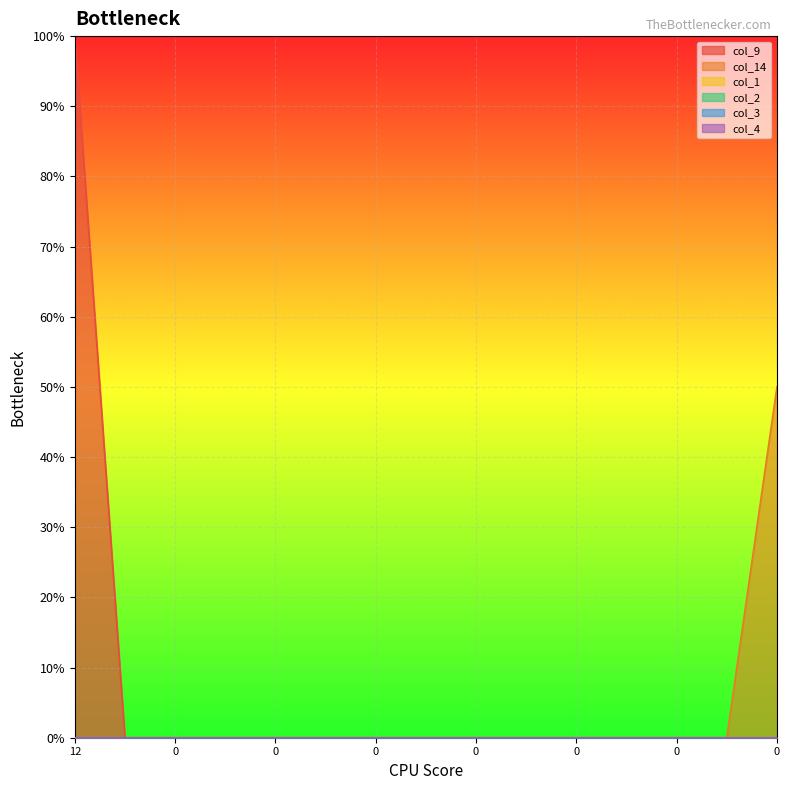

Count the number of data series in this chart.

6